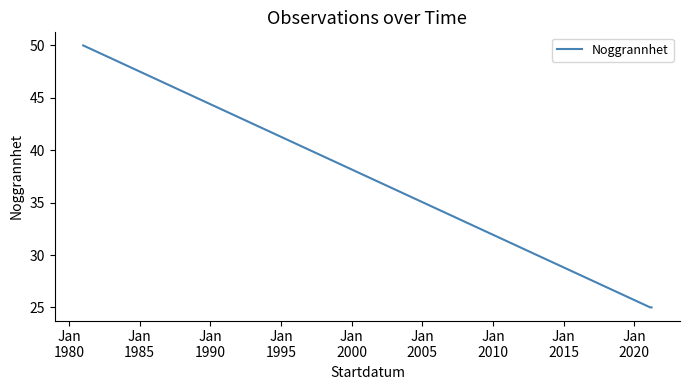

How many distinct data groups are displayed?

1